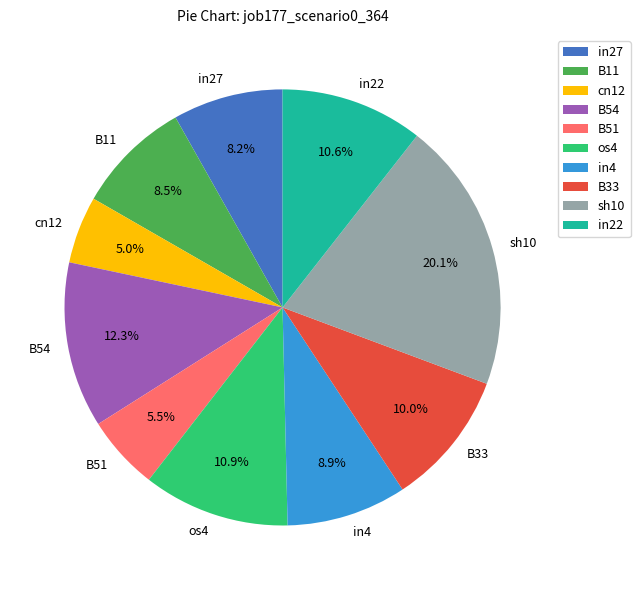

True or false: in27 accounts for 8% of the total.

True